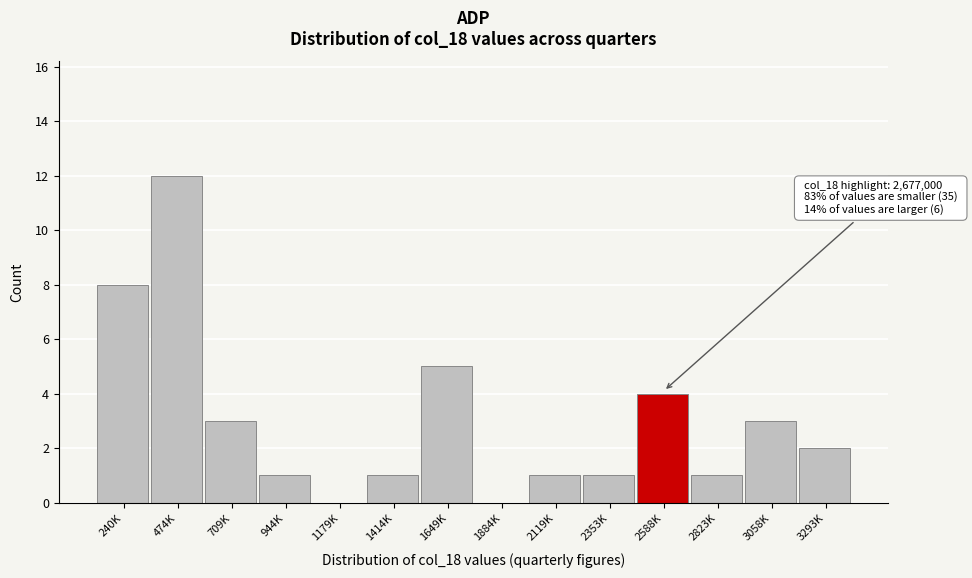

Reading right to left, transcribe all the data shown in this chart.

3293K=2	3058K=3	2823K=1	2588K=4	2353K=1	2119K=1	1884K=0	1649K=5	1414K=1	1179K=0	944K=1	709K=3	474K=12	240K=8